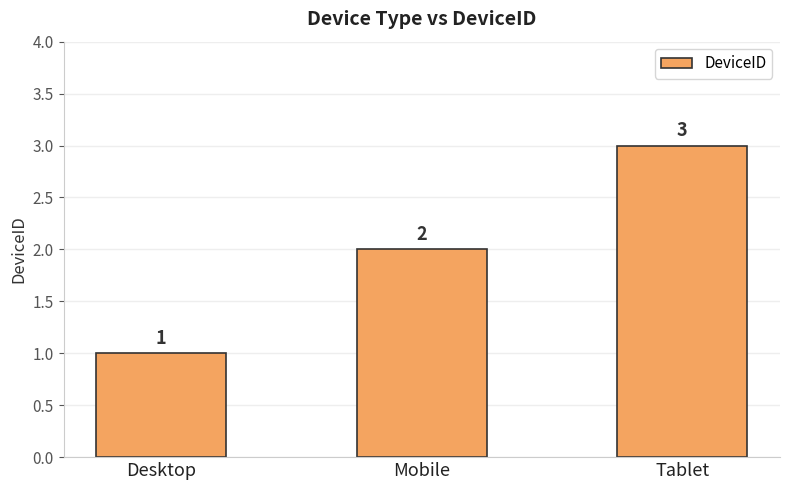

What is the difference between the maximum and minimum values?

2